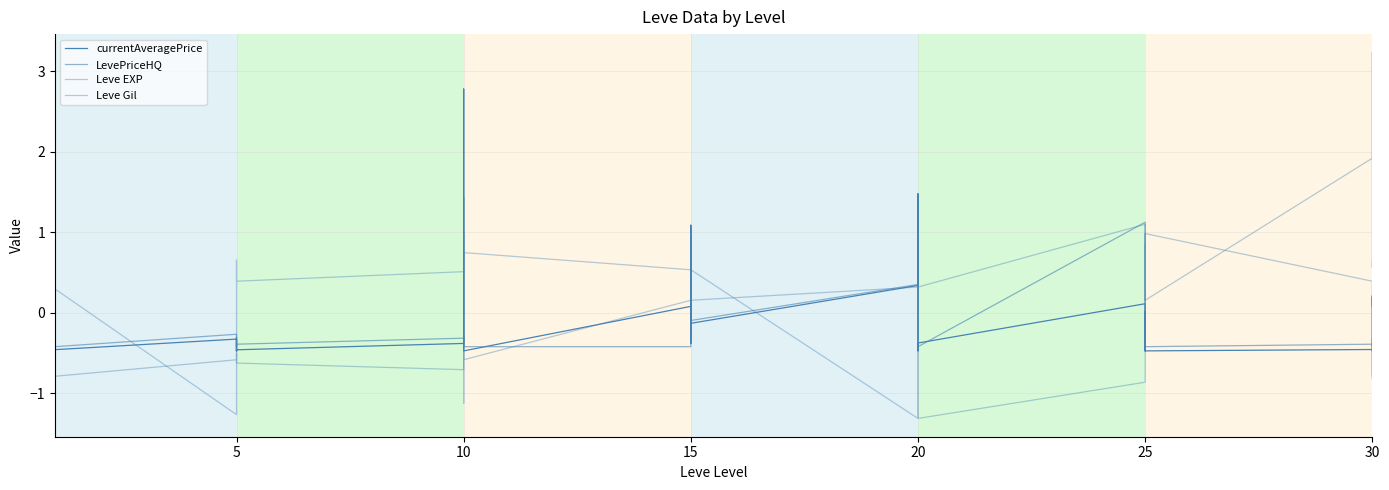

What is the label of the 7th point from the left?

5